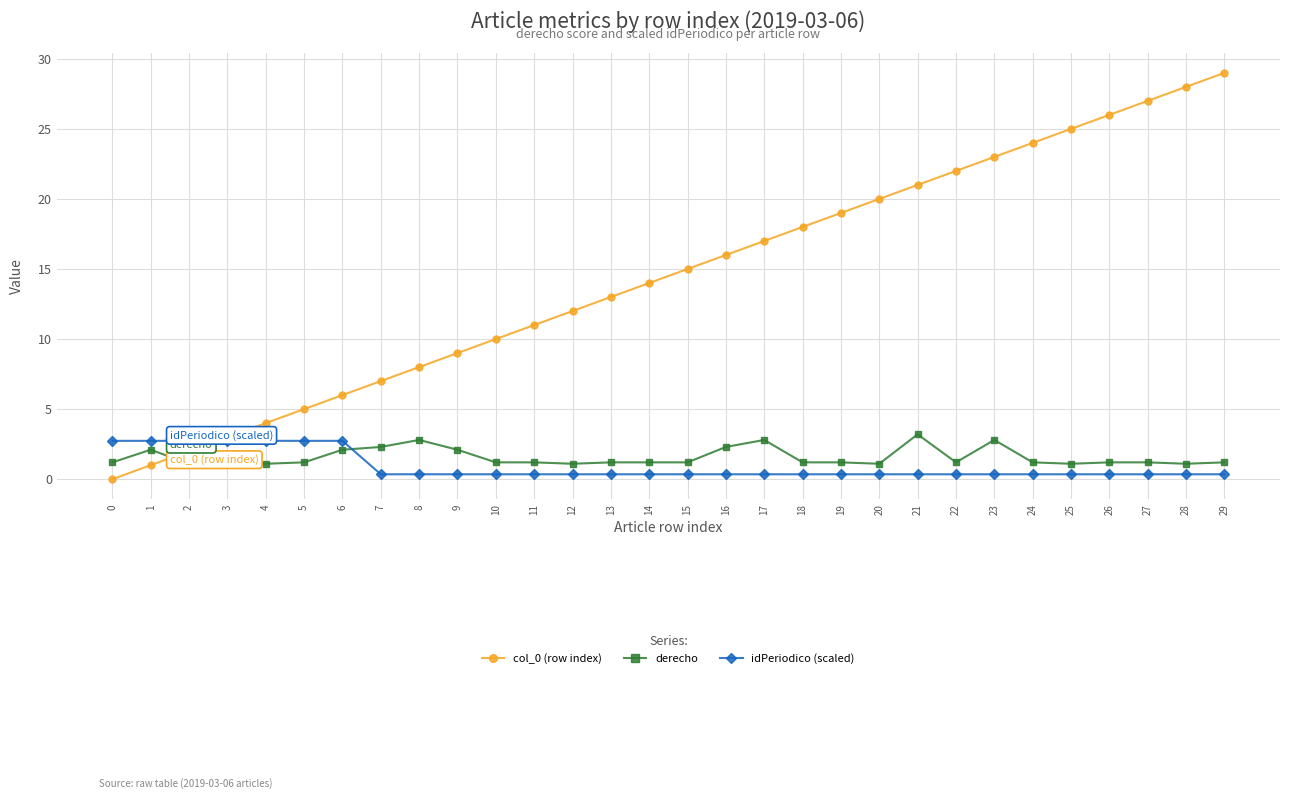

True or false: derecho has more than 0 interior local peaks.

True